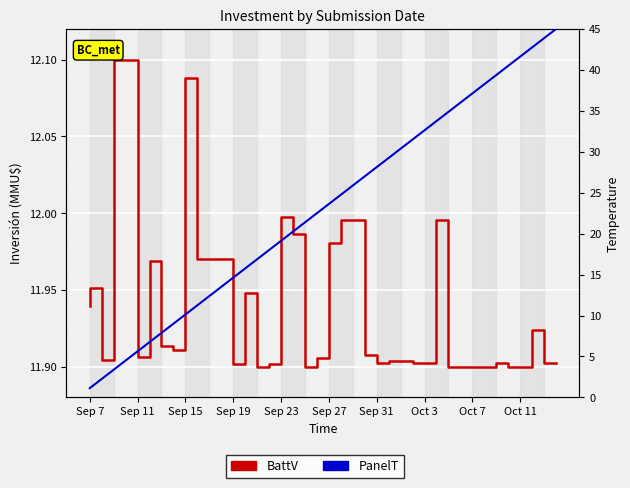

What is the label of the 16th point from the right?

Sep 31